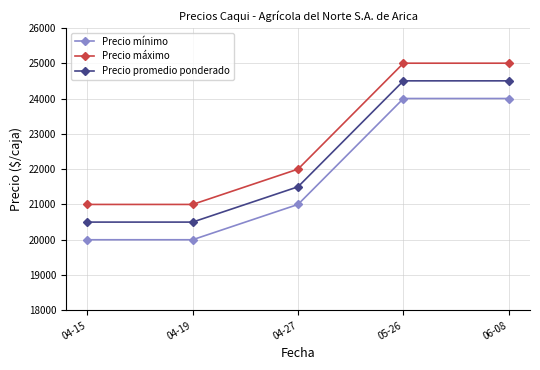

Count the Precio mínimo values in the range 20000 to 24000.

5